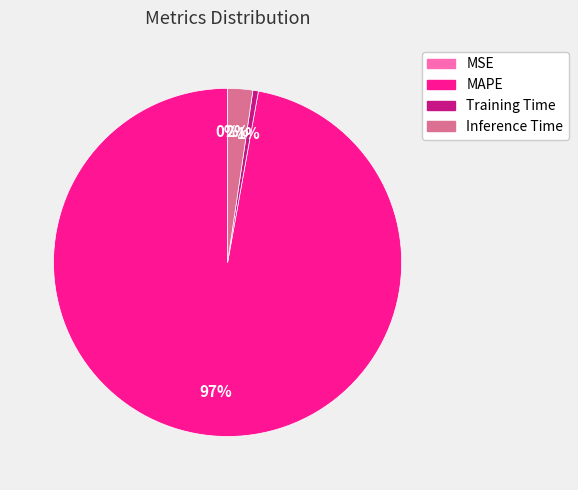

Which has a higher value, Inference Time or Training Time?

Inference Time